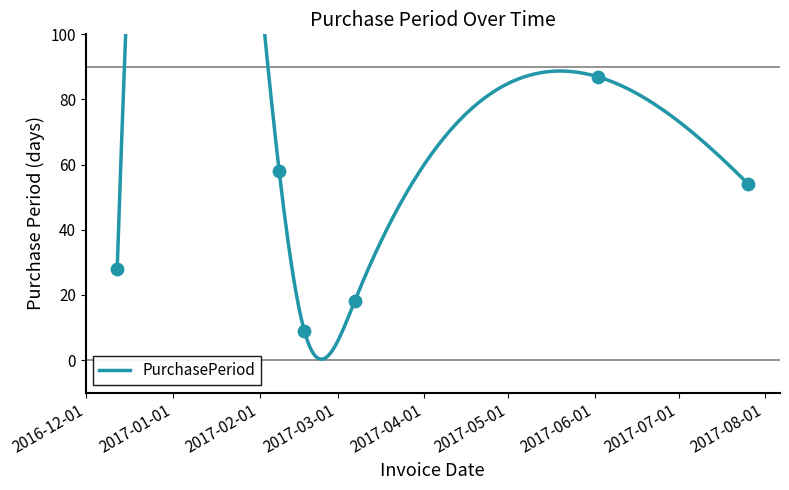

What is the ratio of the value at 2017-02-08 to the value at 2017-07-26?

1.1